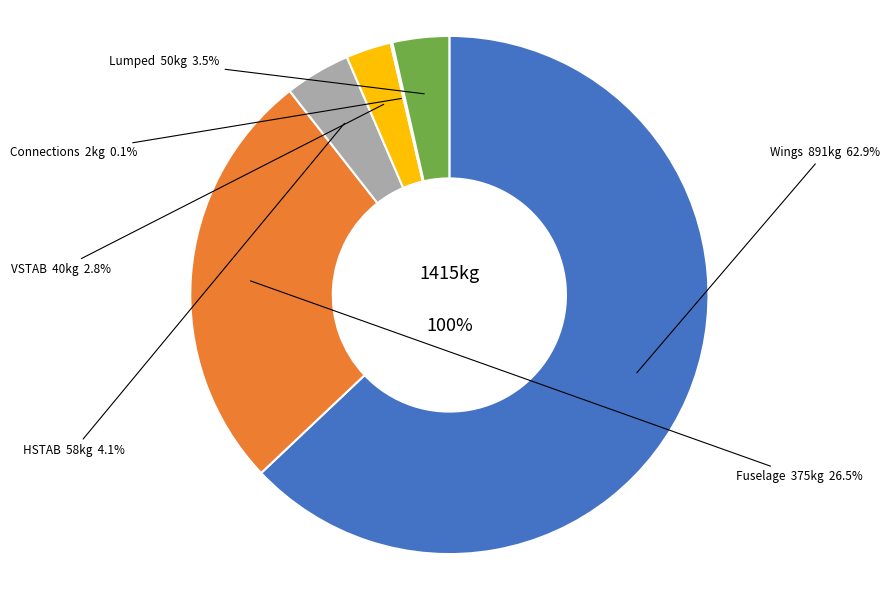

The Fuselage slice represents 26% of the pie. True or false?

True